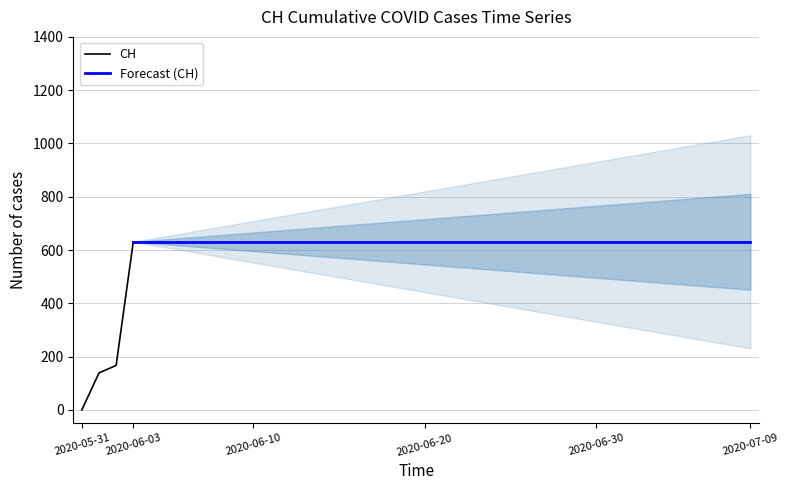

Reading left to right, extract all data points from this chart.

0	139	167	631	631	631	631	631	631	631	631	631	631	631	631	631	631	631	631	631	631	631	631	631	631	631	631	631	631	631	631	631	631	631	631	631	631	631	631	631